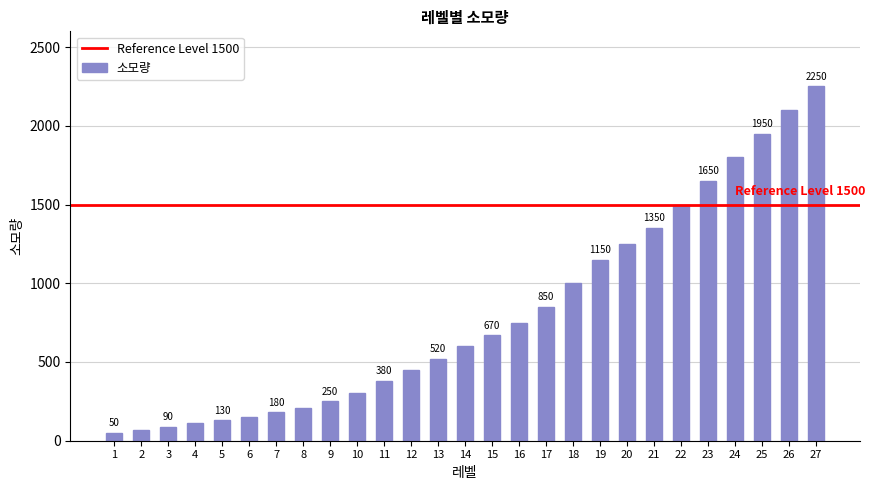

What is the average value?

806